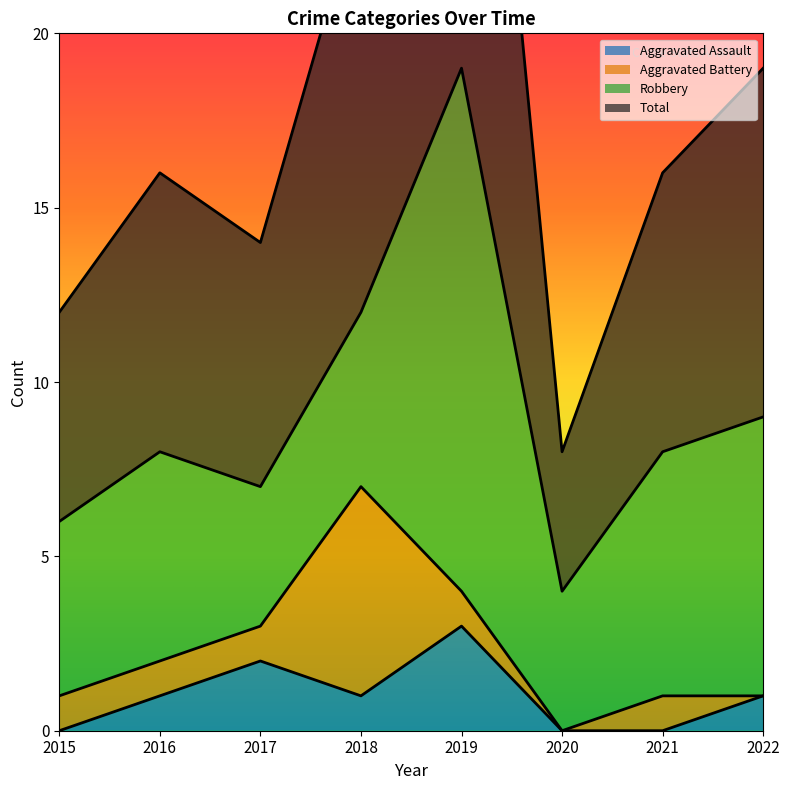

What is the difference between the highest and lowest values at 2015?

12